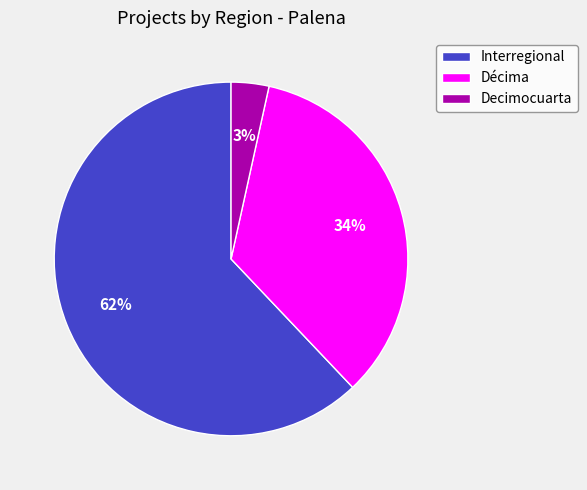

Does any single category account for the majority?

Yes